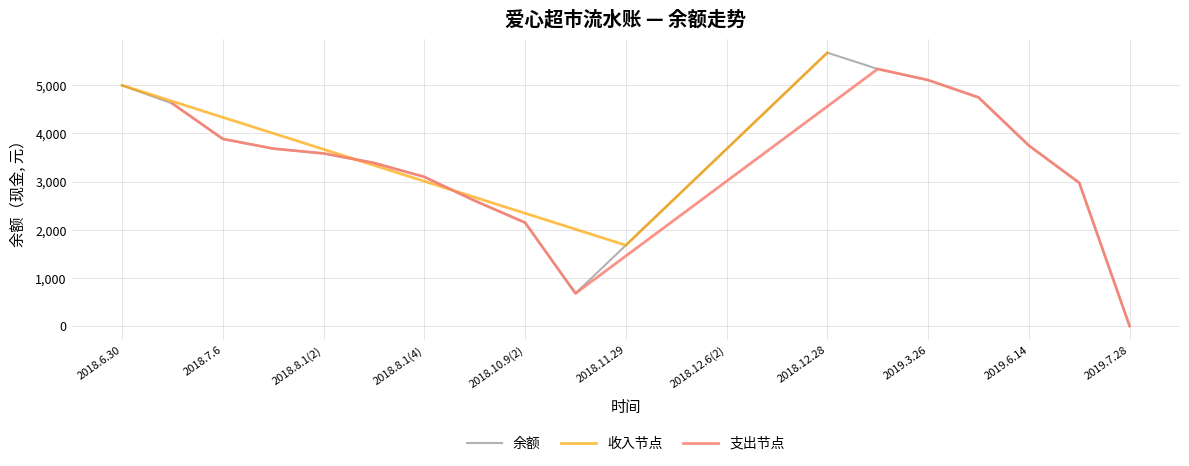

At which category does the data reach its first local peak?

2018.12.28